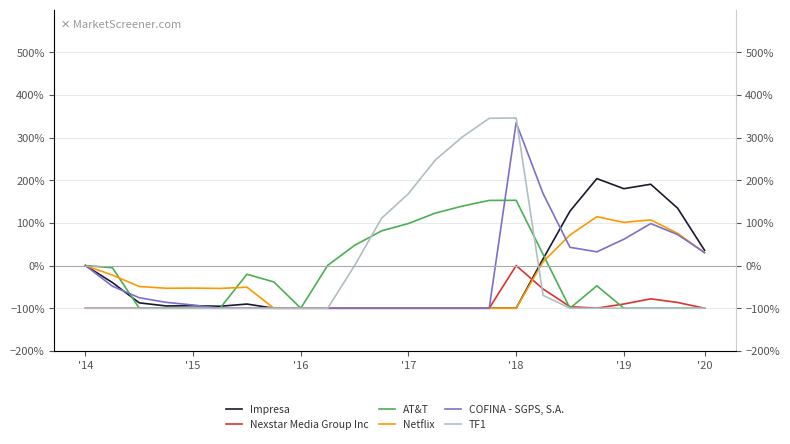

Between 9 and 21, which series saw the biggest shift?

Impresa